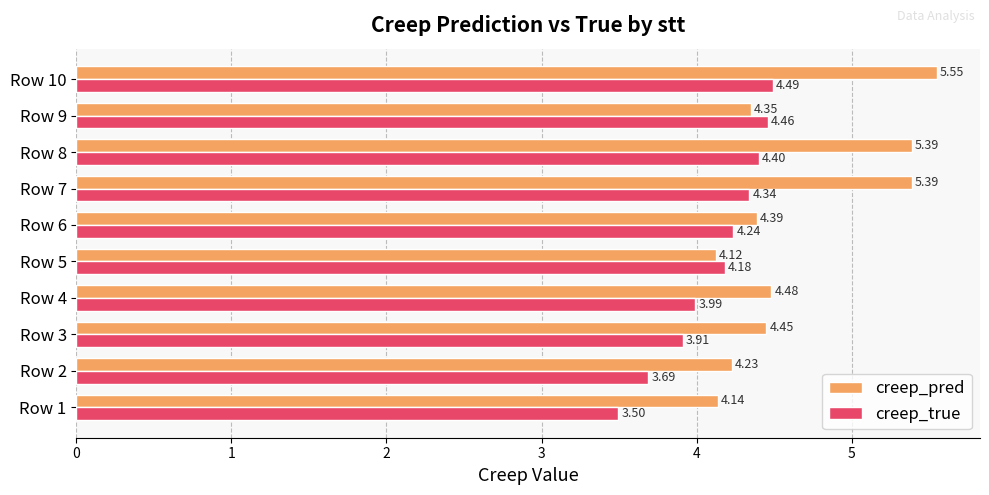

List the series in order of their peak value, lowest first.

creep_true, creep_pred